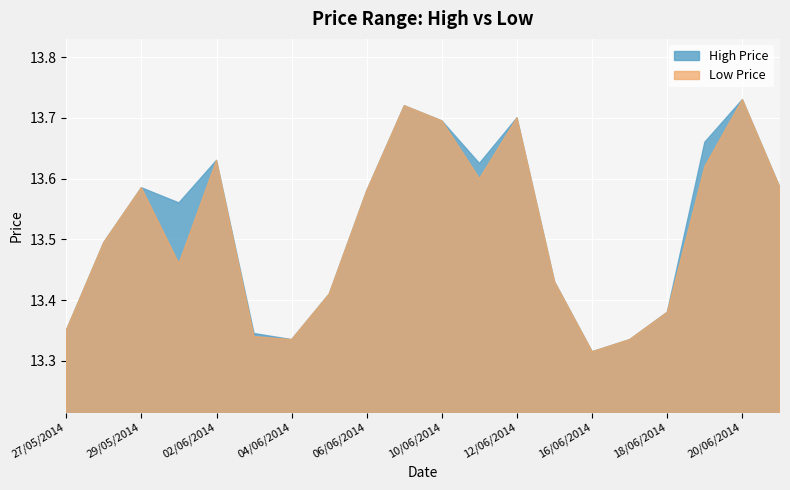

In high, how many points are higher than both neighbors (excluding endpoints)?

5